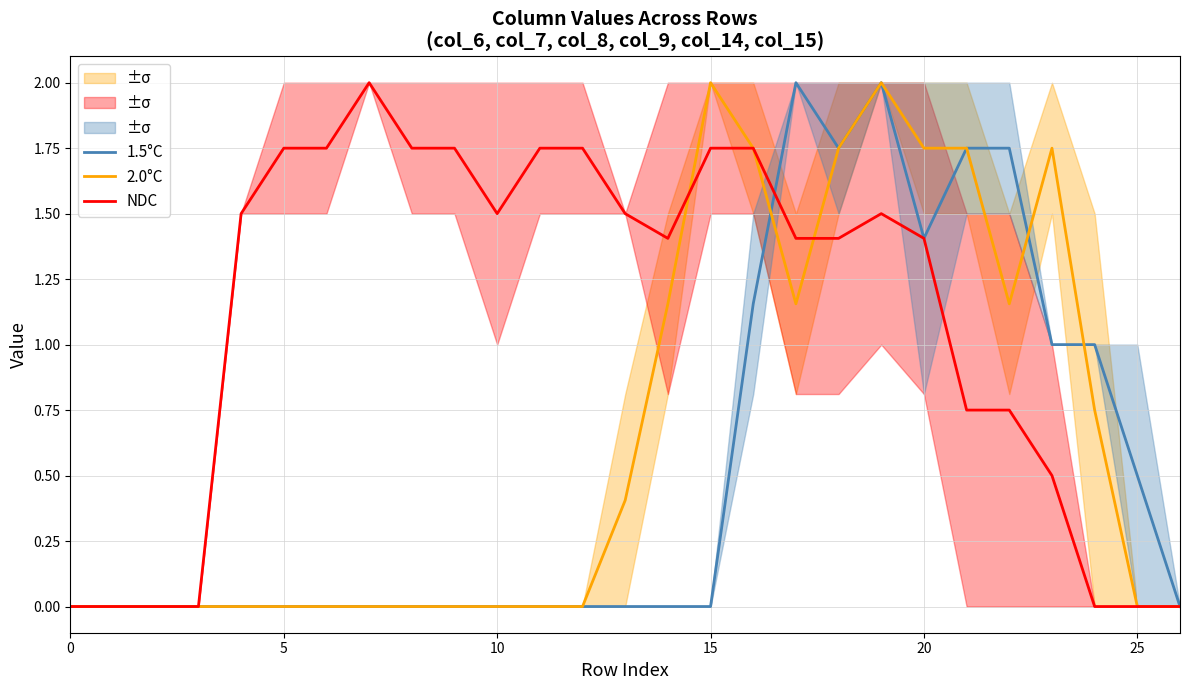

The NDC series shows 0.0 at 25. True or false?

True